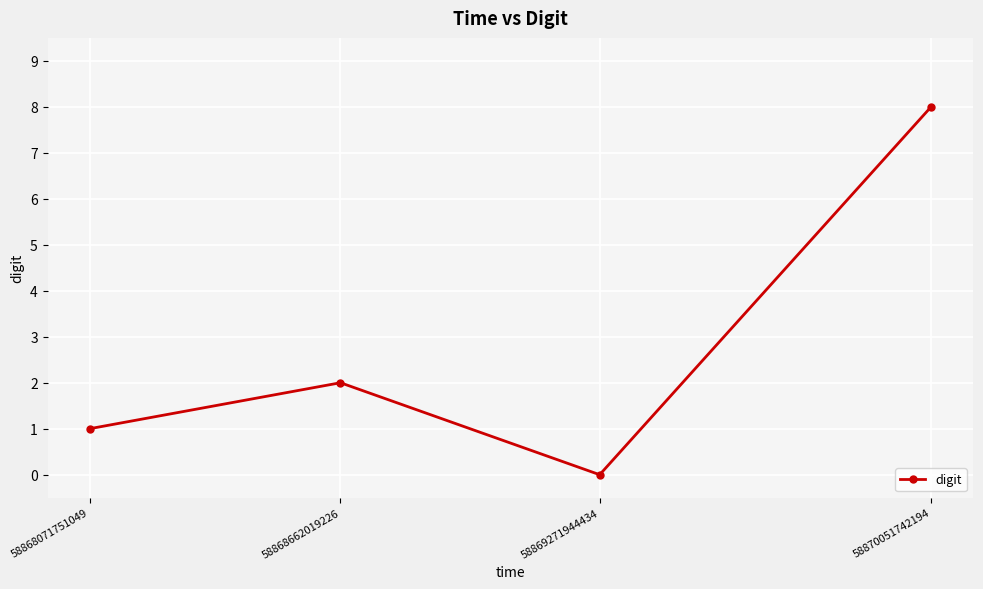

Reading right to left, extract all data points from this chart.

58870051742194=8	58869271944434=0	58868662019226=2	58868071751049=1